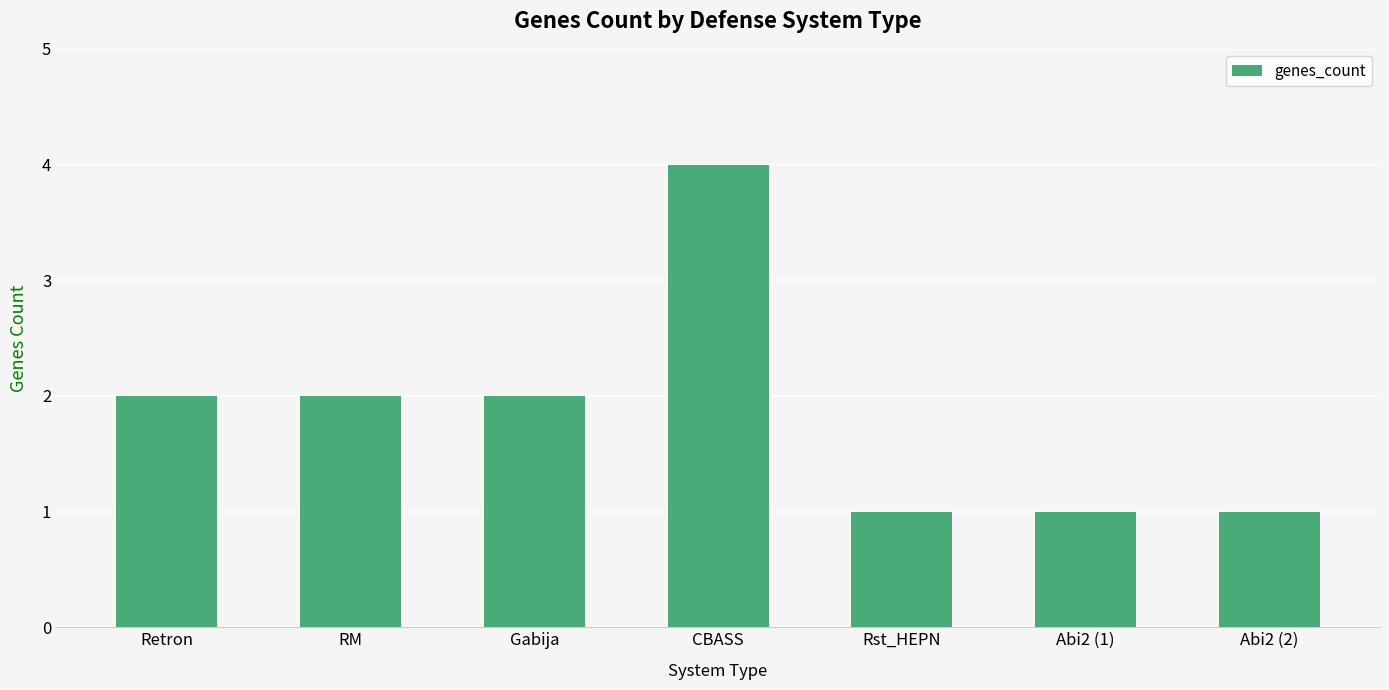

What is the minimum value shown in the chart?

1